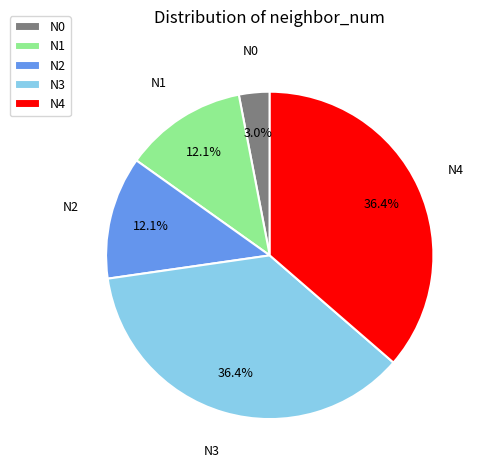

How many segments does this pie chart have?

5